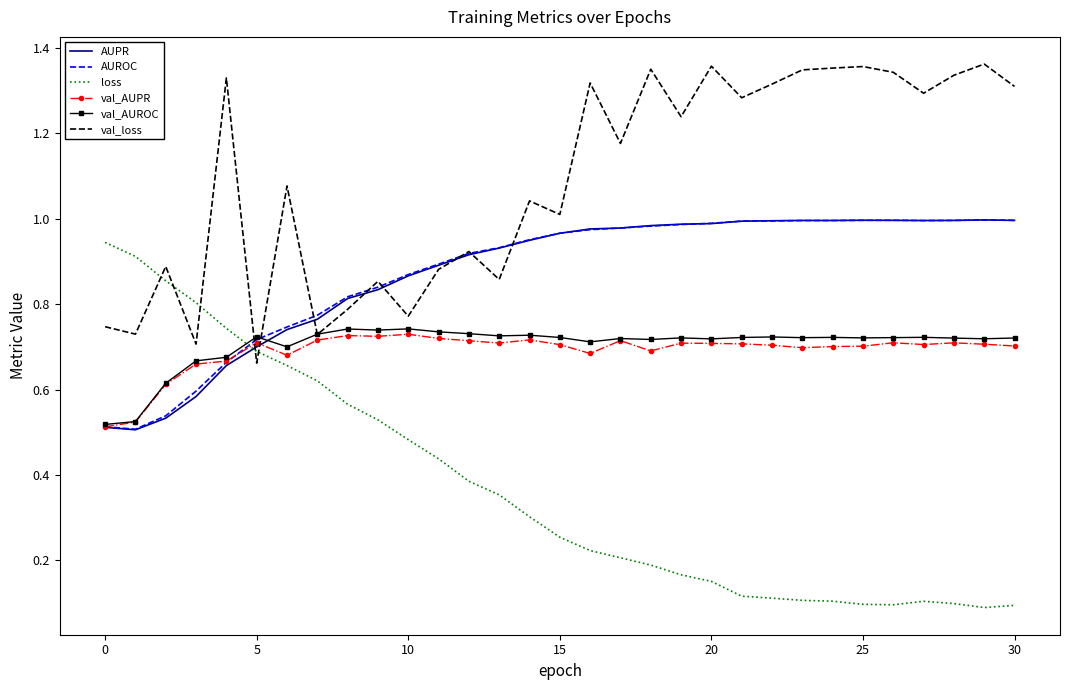

Which series has the widest spread of values?

loss